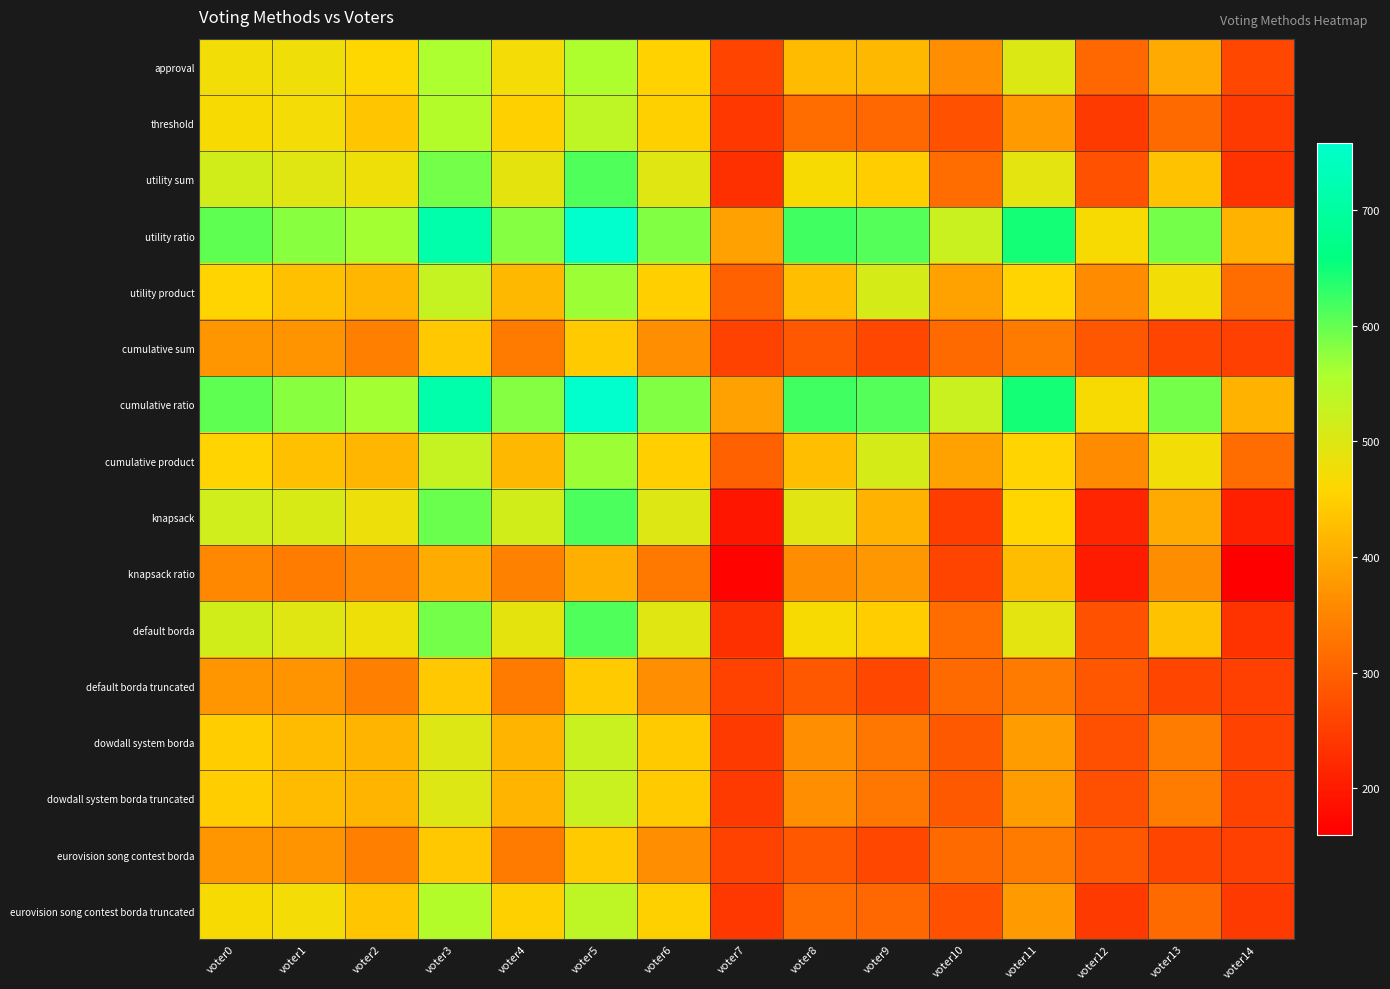

Reading left to right, extract all data points from this chart.

approval: voter0=475	voter1=477	voter2=460	voter3=558	voter4=472	voter5=555	voter6=454	voter7=260	voter8=423	voter9=417	voter10=364	voter11=503	voter12=308	voter13=400	voter14=264
threshold: voter0=467	voter1=472	voter2=436	voter3=548	voter4=450	voter5=538	voter6=451	voter7=242	voter8=317	voter9=311	voter10=278	voter11=379	voter12=246	voter13=312	voter14=245
utility sum: voter0=515	voter1=497	voter2=478	voter3=592	voter4=491	voter5=612	voter6=498	voter7=232	voter8=467	voter9=446	voter10=316	voter11=492	voter12=278	voter13=431	voter14=235
utility ratio: voter0=602	voter1=579	voter2=564	voter3=715	voter4=582	voter5=758	voter6=584	voter7=387	voter8=621	voter9=610	voter10=525	voter11=648	voter12=467	voter13=591	voter14=411
utility product: voter0=455	voter1=430	voter2=415	voter3=531	voter4=418	voter5=567	voter6=449	voter7=299	voter8=428	voter9=509	voter10=390	voter11=455	voter12=360	voter13=474	voter14=318
cumulative sum: voter0=373	voter1=372	voter2=344	voter3=439	voter4=336	voter5=444	voter6=365	voter7=256	voter8=288	voter9=263	voter10=314	voter11=336	voter12=286	voter13=261	voter14=255
cumulative ratio: voter0=602	voter1=579	voter2=564	voter3=715	voter4=582	voter5=758	voter6=584	voter7=387	voter8=621	voter9=610	voter10=525	voter11=648	voter12=467	voter13=591	voter14=411
cumulative product: voter0=455	voter1=430	voter2=415	voter3=531	voter4=418	voter5=567	voter6=449	voter7=299	voter8=428	voter9=509	voter10=390	voter11=455	voter12=360	voter13=474	voter14=318
knapsack: voter0=517	voter1=506	voter2=481	voter3=595	voter4=513	voter5=614	voter6=501	voter7=195	voter8=495	voter9=411	voter10=249	voter11=457	voter12=215	voter13=400	voter14=208
knapsack ratio: voter0=355	voter1=338	voter2=353	voter3=402	voter4=345	voter5=407	voter6=335	voter7=167	voter8=363	voter9=377	voter10=259	voter11=425	voter12=200	voter13=363	voter14=160
default borda: voter0=515	voter1=497	voter2=478	voter3=592	voter4=491	voter5=612	voter6=498	voter7=232	voter8=467	voter9=446	voter10=316	voter11=492	voter12=278	voter13=431	voter14=235
default borda truncated: voter0=373	voter1=372	voter2=344	voter3=439	voter4=336	voter5=444	voter6=365	voter7=256	voter8=288	voter9=263	voter10=314	voter11=336	voter12=286	voter13=261	voter14=255
dowdall system borda: voter0=446	voter1=422	voter2=414	voter3=500	voter4=413	voter5=526	voter6=443	voter7=245	voter8=365	voter9=332	voter10=290	voter11=383	voter12=276	voter13=338	voter14=256
dowdall system borda truncated: voter0=446	voter1=422	voter2=414	voter3=500	voter4=413	voter5=526	voter6=443	voter7=245	voter8=365	voter9=332	voter10=290	voter11=383	voter12=276	voter13=338	voter14=256
eurovision song contest borda: voter0=373	voter1=372	voter2=344	voter3=439	voter4=336	voter5=444	voter6=365	voter7=256	voter8=288	voter9=263	voter10=314	voter11=336	voter12=286	voter13=261	voter14=255
eurovision song contest borda truncated: voter0=467	voter1=472	voter2=436	voter3=548	voter4=450	voter5=538	voter6=451	voter7=242	voter8=317	voter9=311	voter10=278	voter11=379	voter12=246	voter13=312	voter14=245